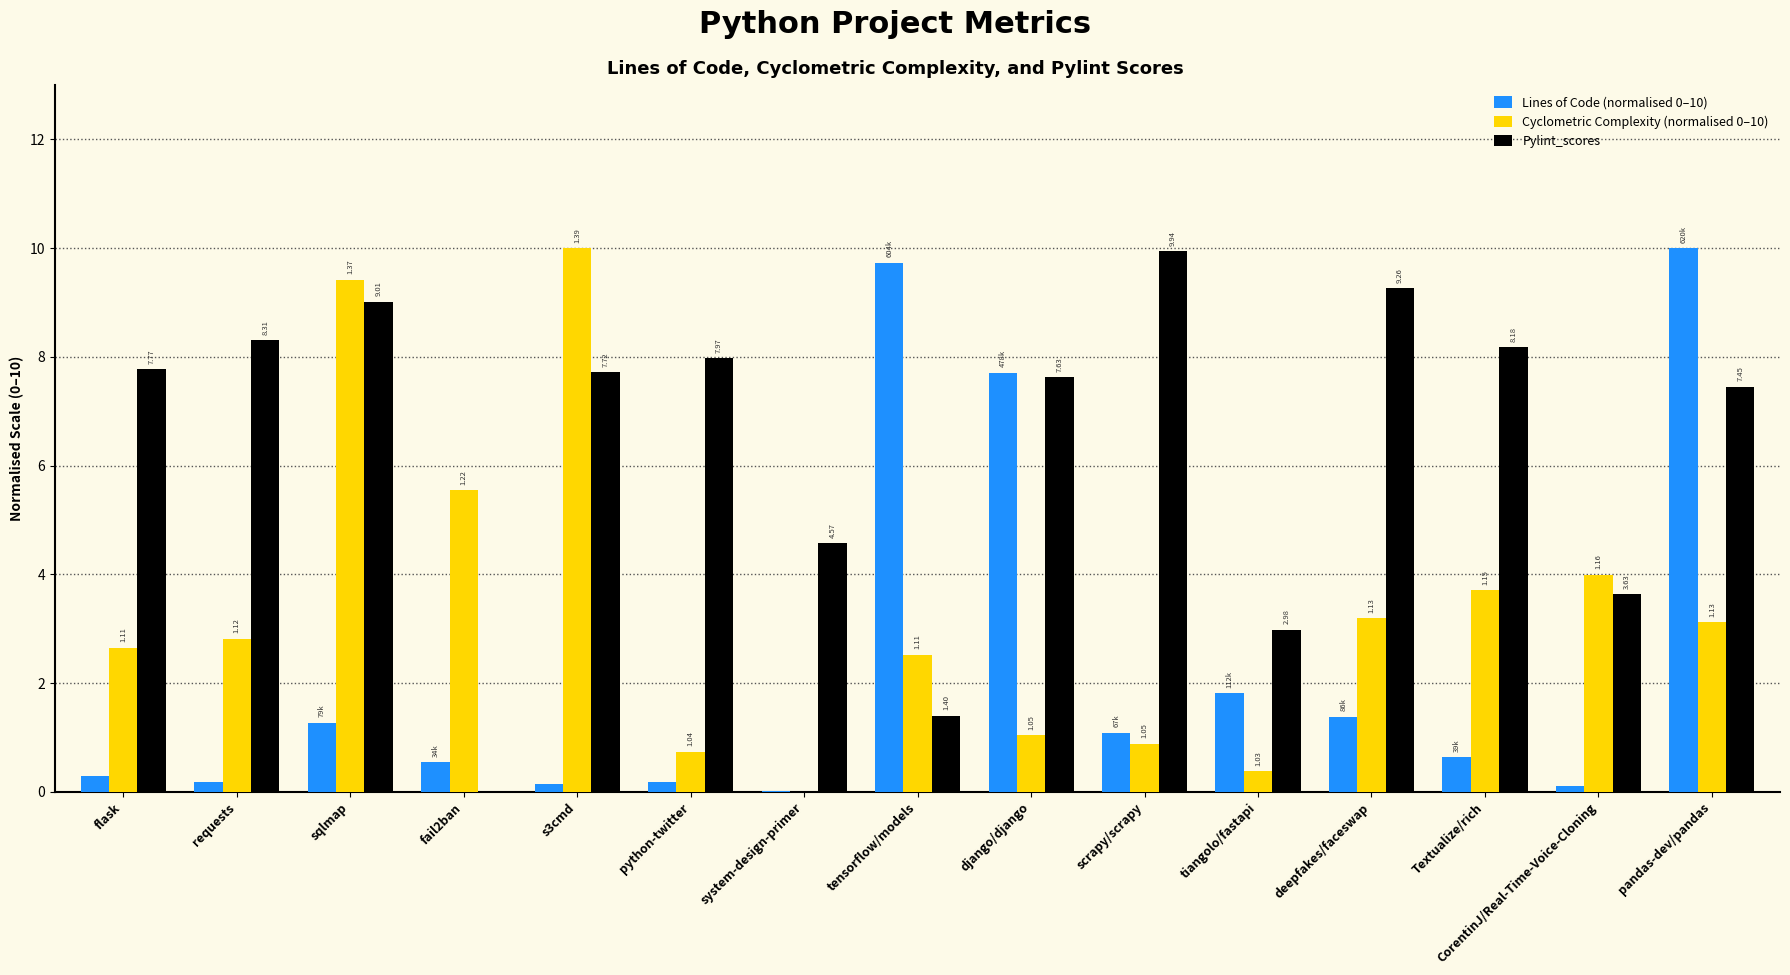

Between flask and tiangolo/fastapi, which series saw the biggest shift?

Pylint_scores